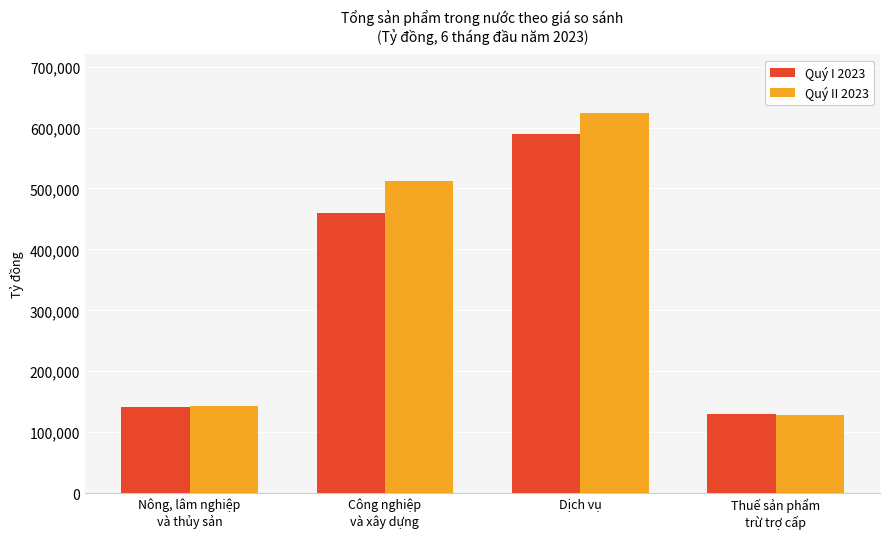

How many bars are there in total?

8